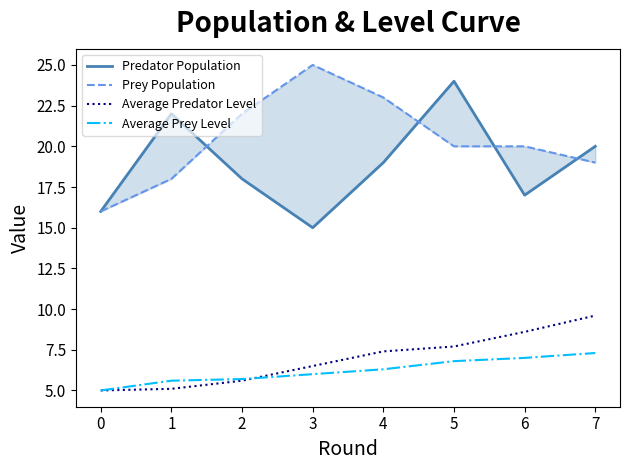

Read the Predator Population value at 3.

15.0